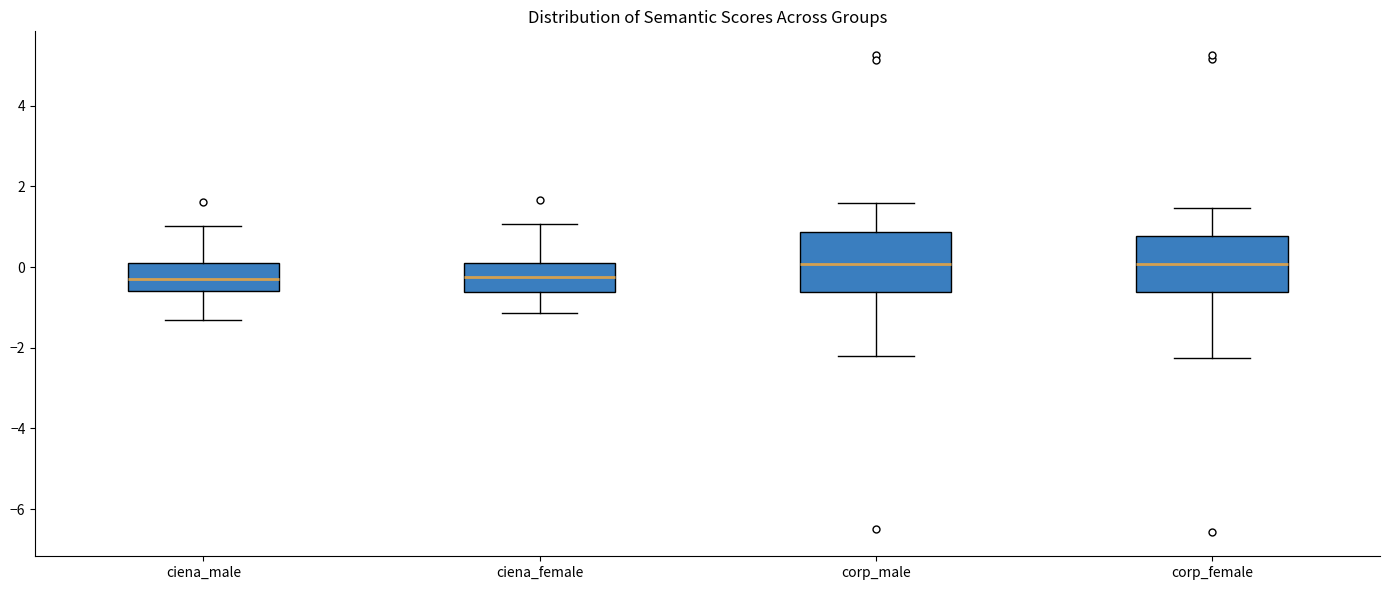

Where does the upper whisker of the box for corp_female end on the y-axis? The values are not printed on the chart, so give them approximately, as read against the axis.

1.4